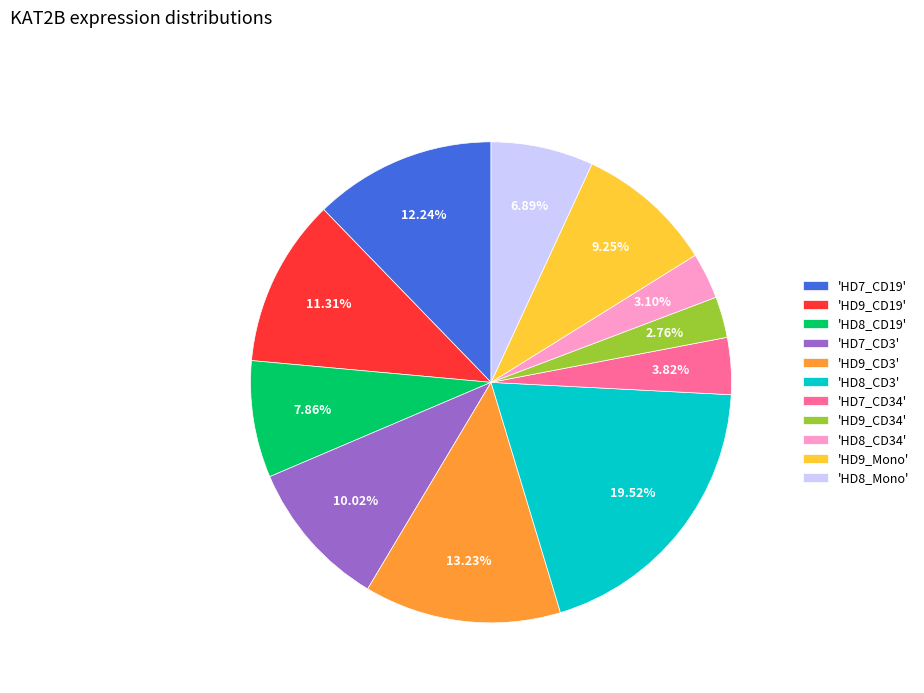

Between 'HD8_Mono' and 'HD7_CD34', which is larger?

'HD8_Mono'